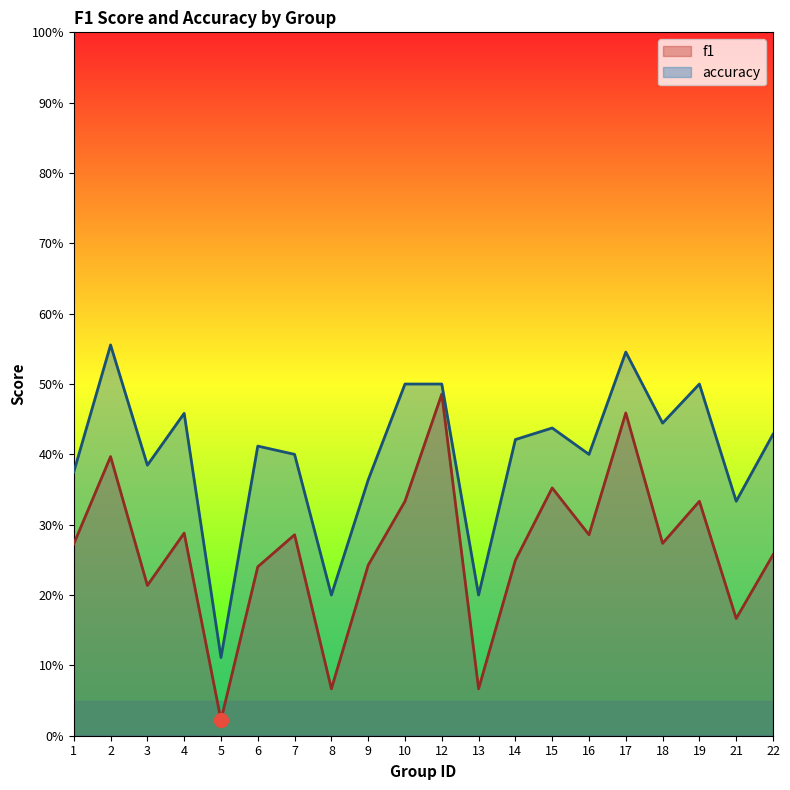

Reading left to right, list all the values displayed in this chart.

f1: 0.3	0.4	0.2	0.3	0.0	0.2	0.3	0.1	0.2	0.3	0.5	0.1	0.2	0.4	0.3	0.5	0.3	0.3	0.2	0.3
accuracy: 0.4	0.6	0.4	0.5	0.1	0.4	0.4	0.2	0.4	0.5	0.5	0.2	0.4	0.4	0.4	0.5	0.4	0.5	0.3	0.4